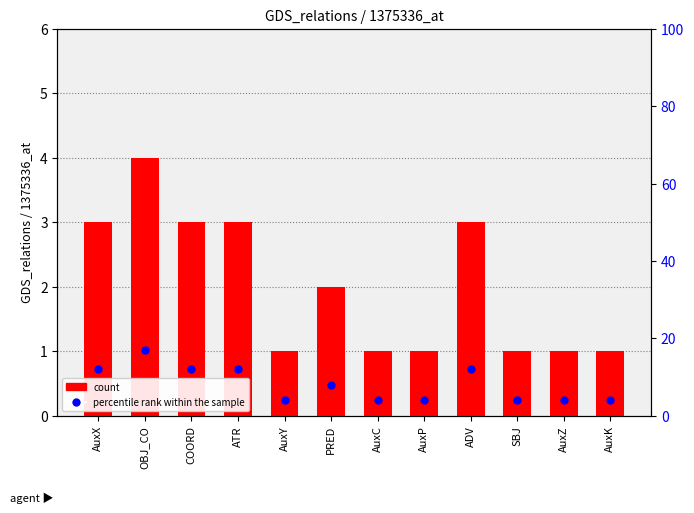

Reading right to left, extract all data points from this chart.

count: 1	1	1	3	1	1	2	1	3	3	4	3
percentile rank within the sample: 4	4	4	12	4	4	8	4	12	12	17	12